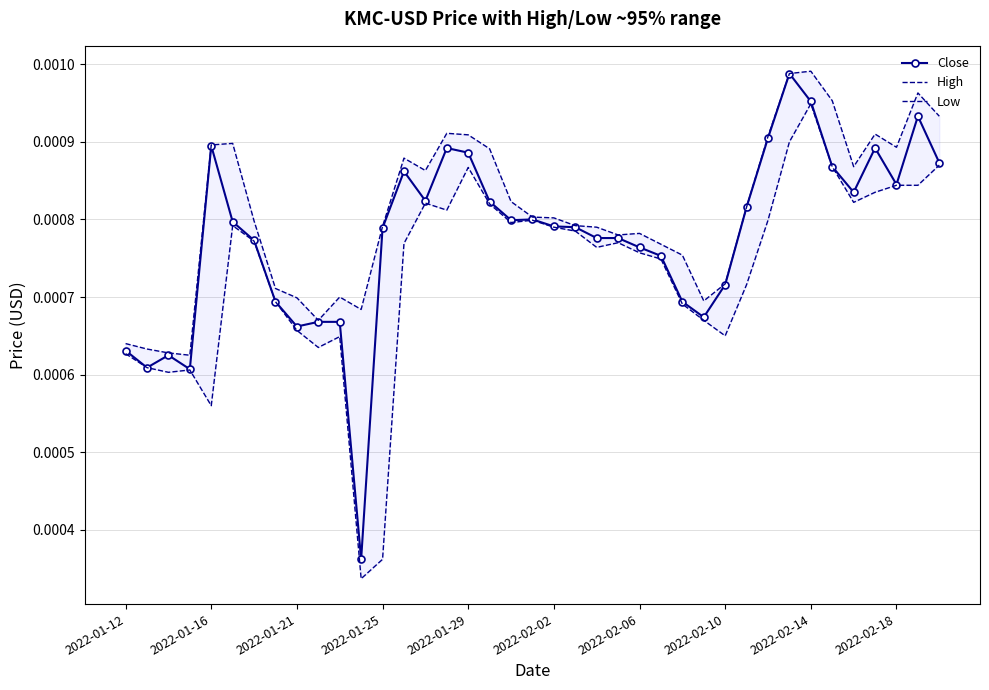

True or false: Close has more than 2 interior local peaks.

True